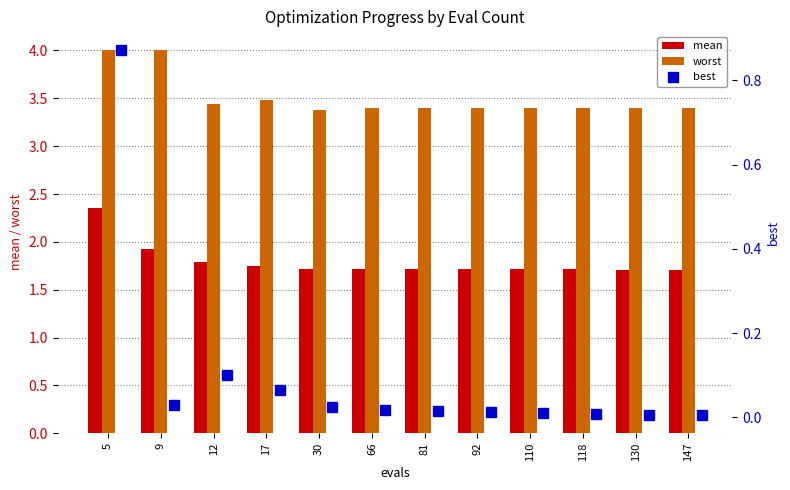

Which series has the largest range (max minus min)?

best